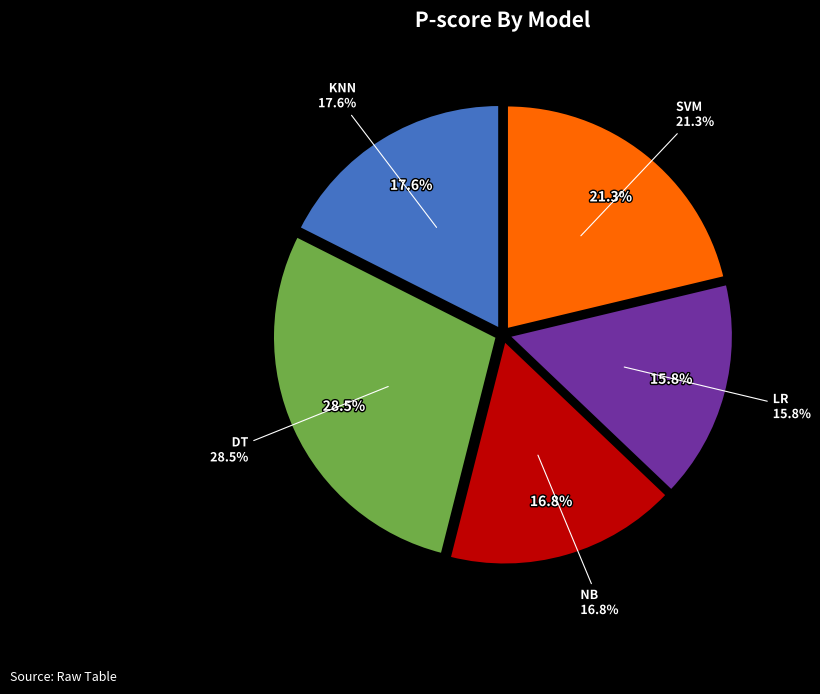

What is the smallest slice in the pie chart?

LR